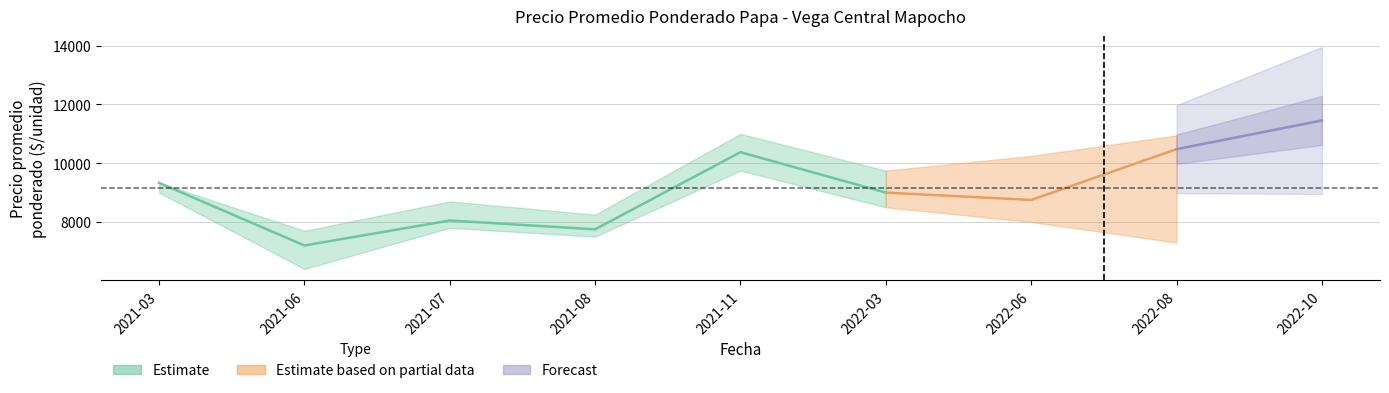

At 2022-06-29, list the series in order from smallest to largest.

precio_min, precio_promedio, precio_max